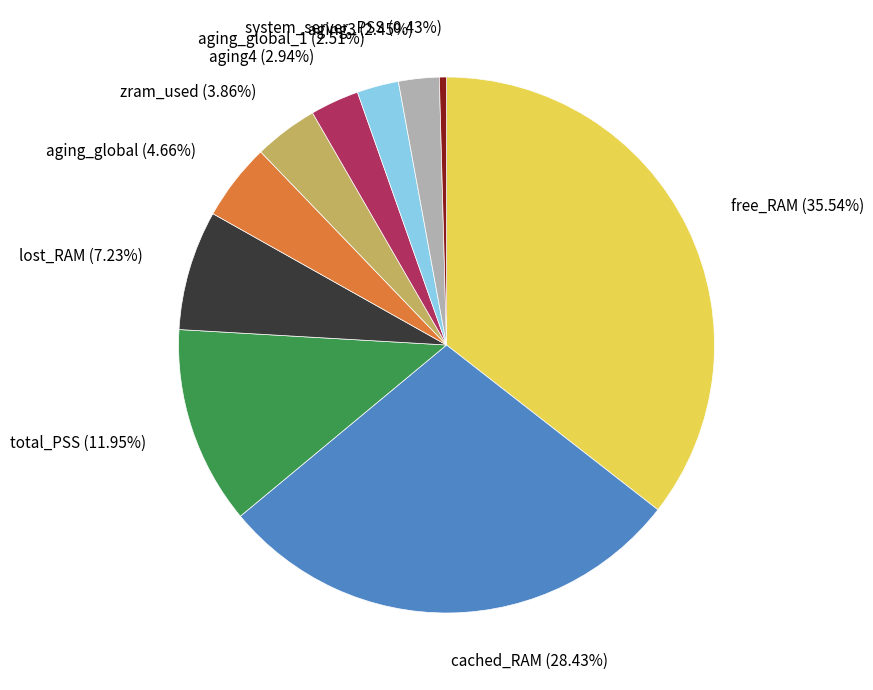

Is there any slice that represents more than half of the pie?

No